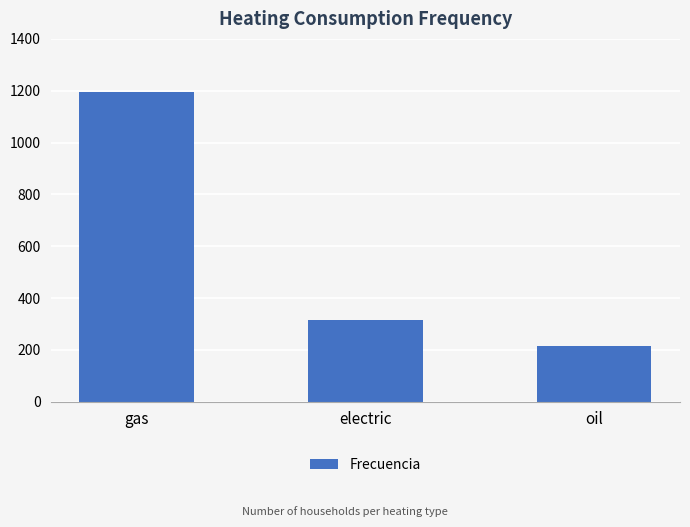

Reading right to left, extract all data points from this chart.

216	315	1197